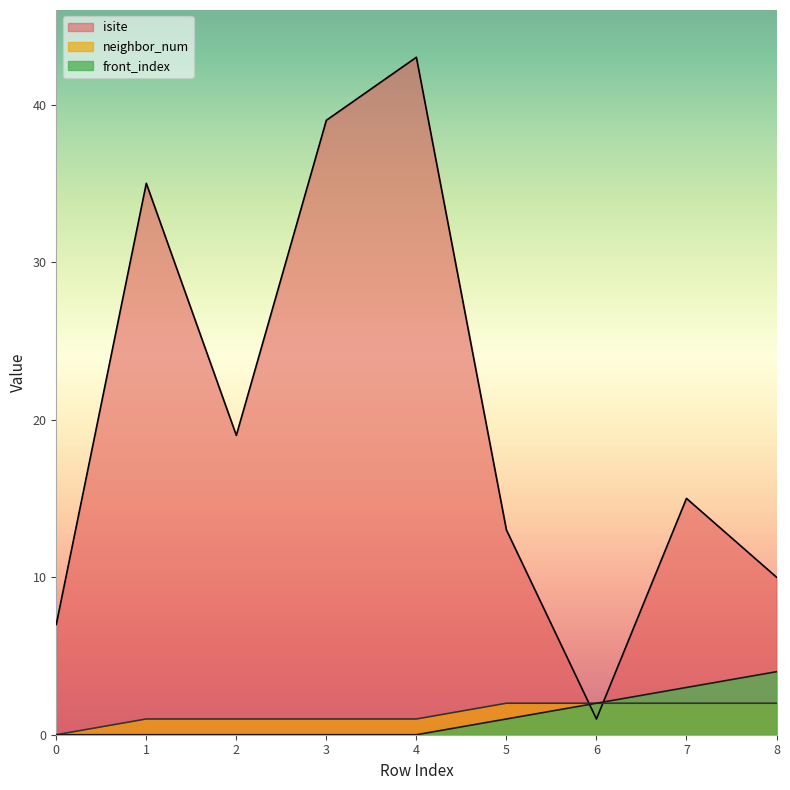

Count the front_index values in the range 0 to 2.

7